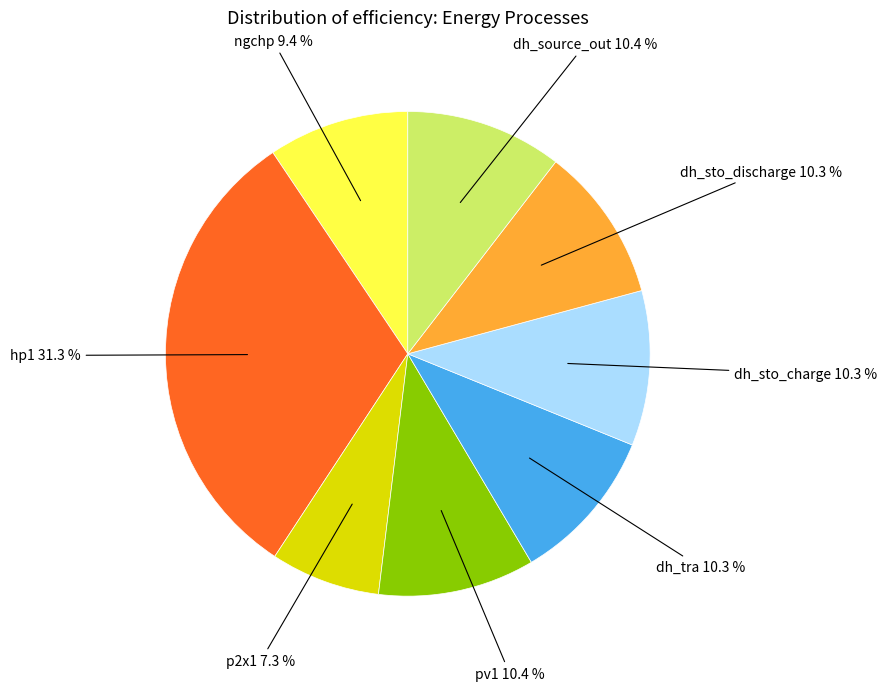

Does any single category account for the majority?

No